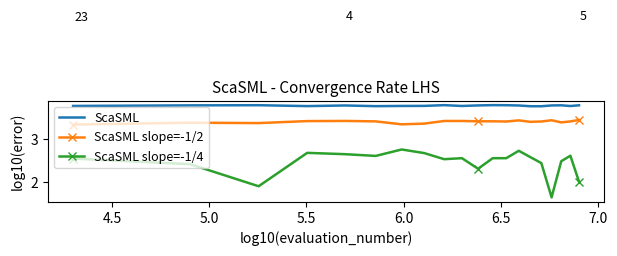

True or false: ScaSML and ScaSML slope=-1/4 cross at least once.

False